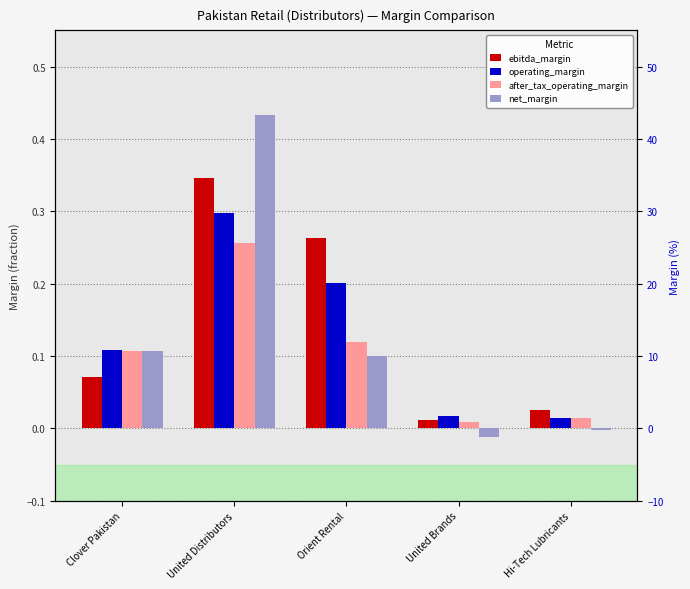

How many groups of bars are there?

5